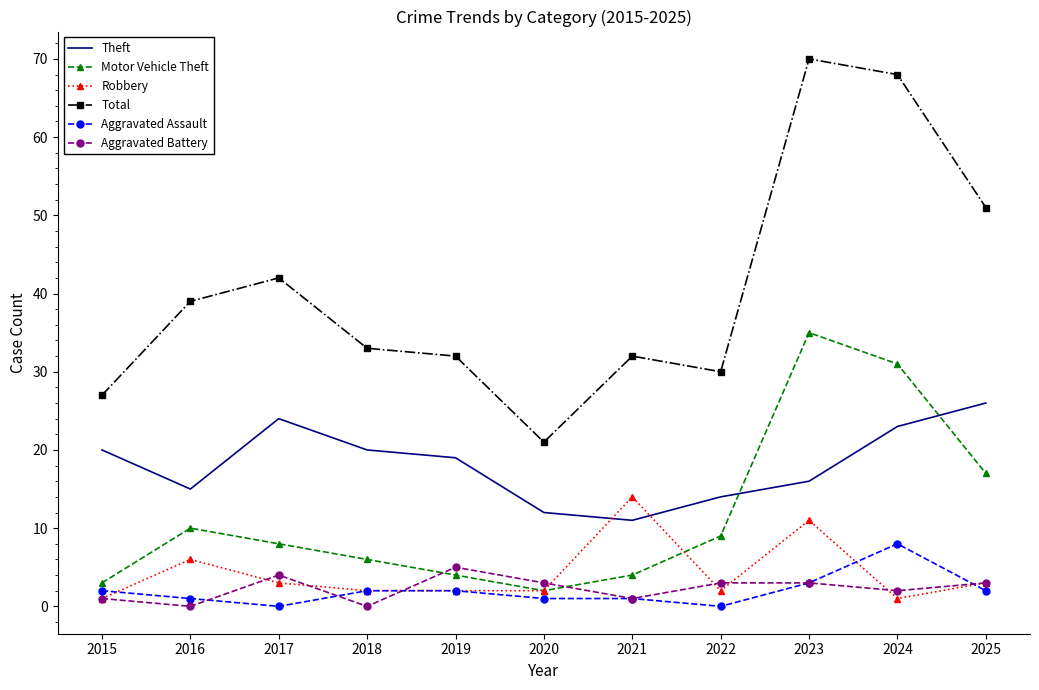

Reading left to right, extract all data points from this chart.

Theft: 20	15	24	20	19	12	11	14	16	23	26
Motor Vehicle Theft: 3	10	8	6	4	2	4	9	35	31	17
Robbery: 1	6	3	2	2	2	14	2	11	1	3
Total: 27	39	42	33	32	21	32	30	70	68	51
Aggravated Assault: 2	1	0	2	2	1	1	0	3	8	2
Aggravated Battery: 1	0	4	0	5	3	1	3	3	2	3